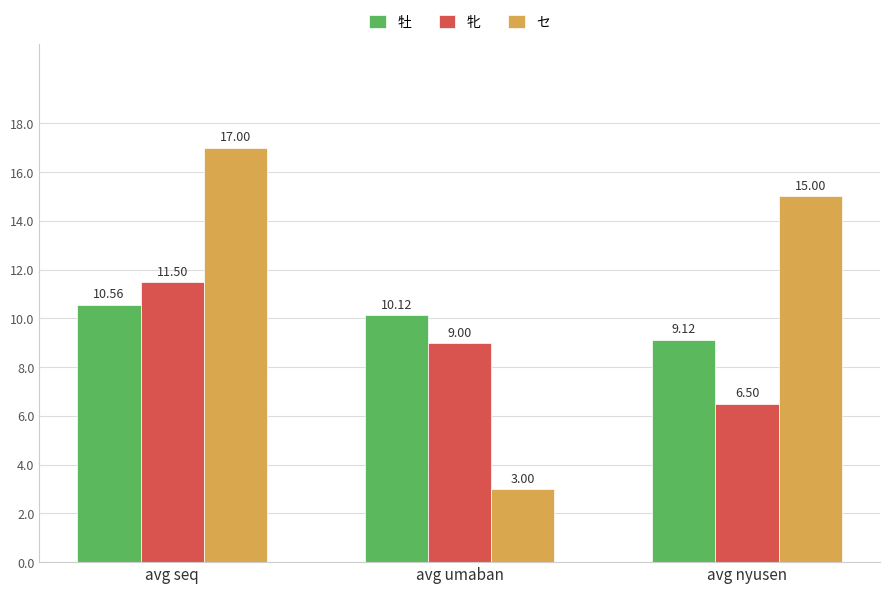

What are all the series names shown in the legend?

牡, 牝, セ